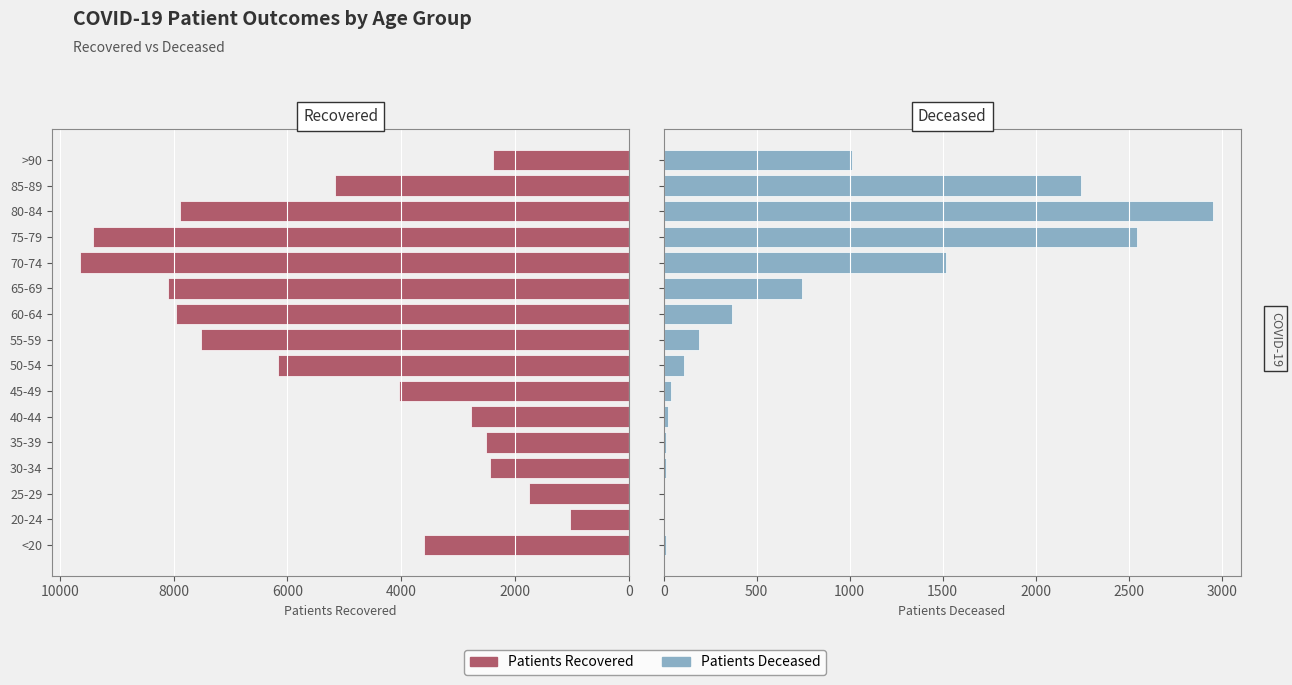

What is the total value across all series at 65-69?

8845